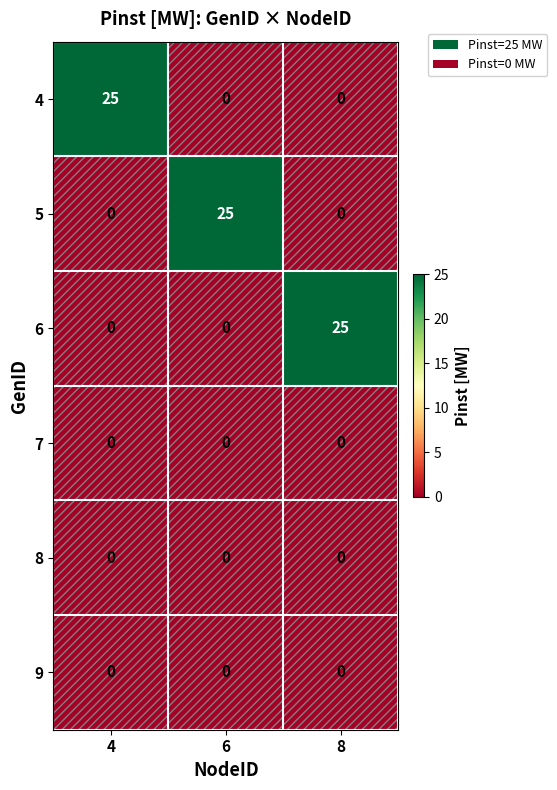

What is the difference between the highest and lowest values at 8?

25